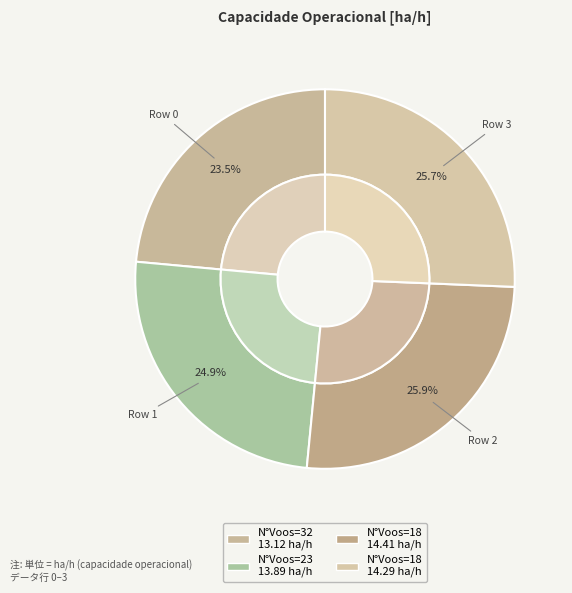

Is Row 2
(N°Voos=18) the majority of the pie?

No